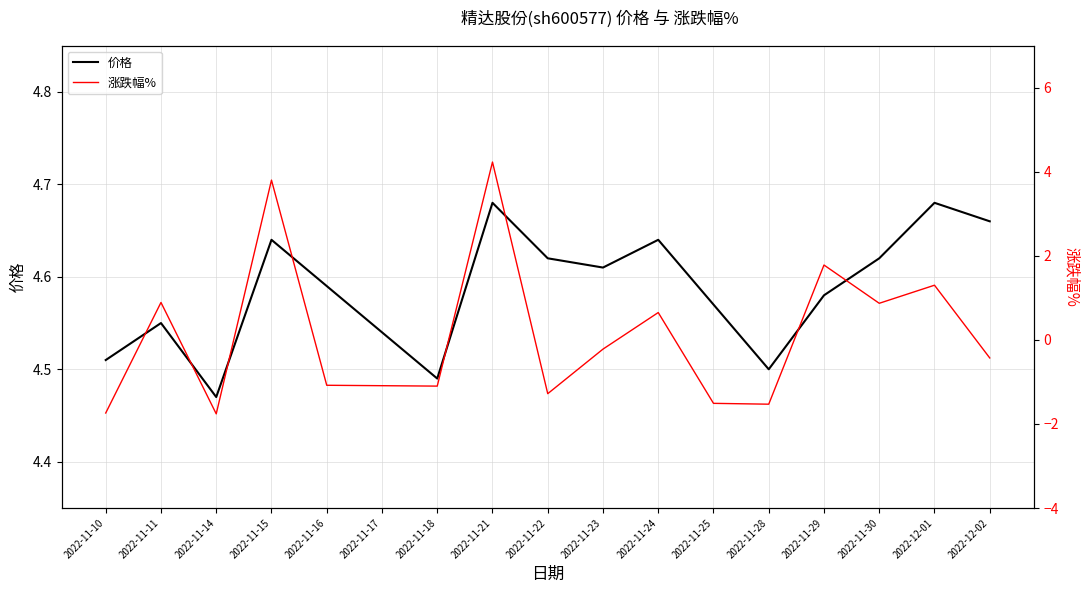

True or false: 涨跌幅% and 价格 cross at least once.

False